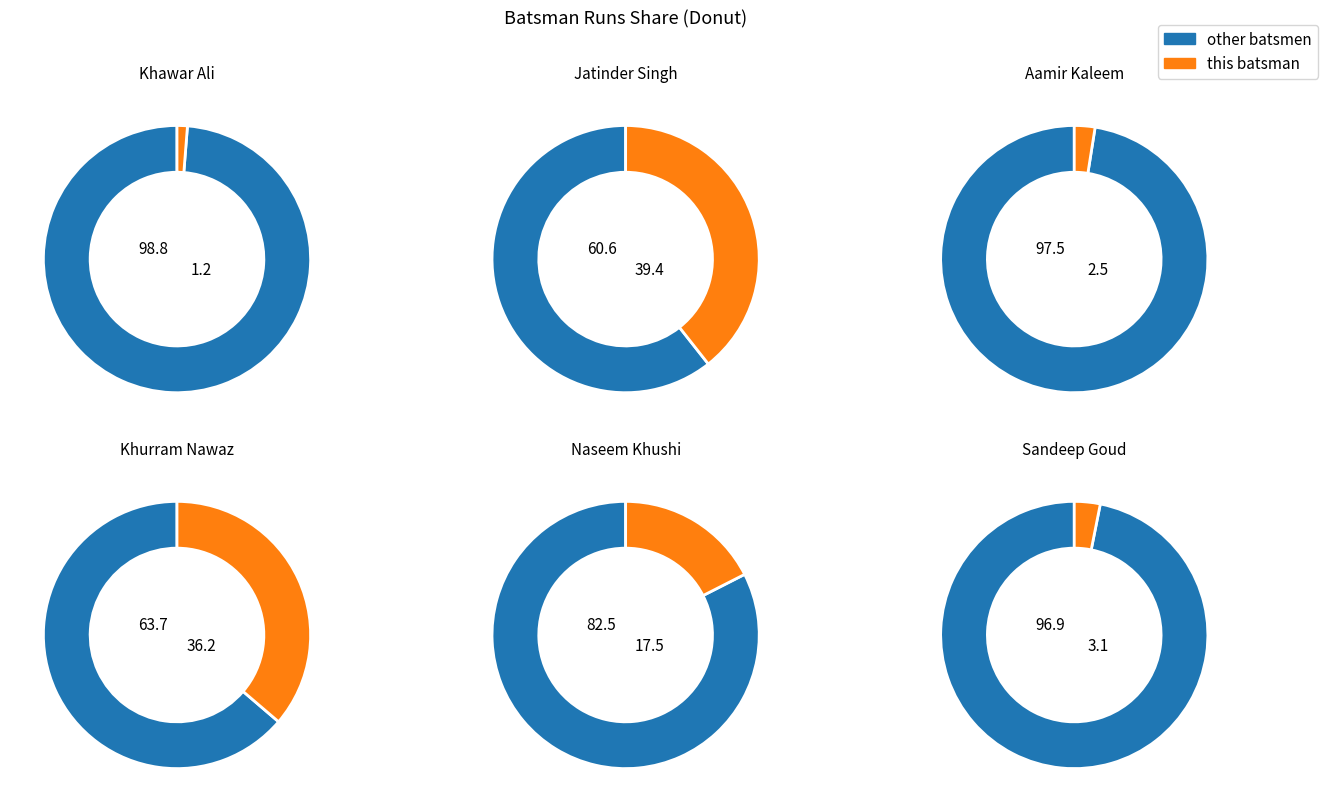

Does Naseem Khushi represent more than half of the total?

No